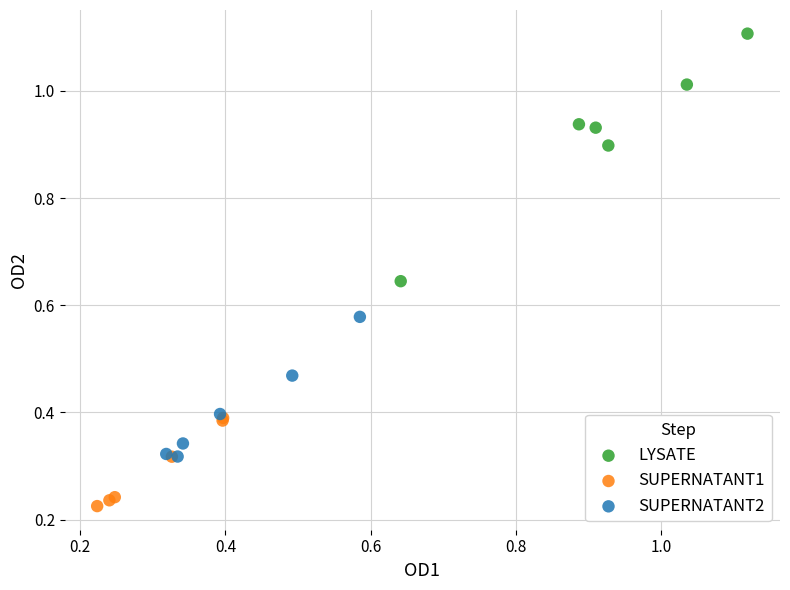

Which series contains the lowest Y value?

SUPERNATANT1